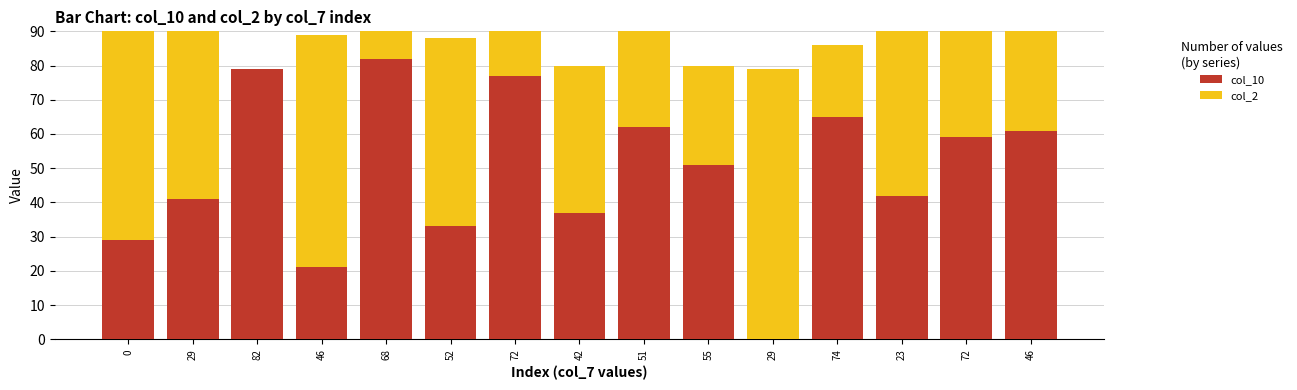

List the series in order of their overall mean, lowest first.

col_2, col_10